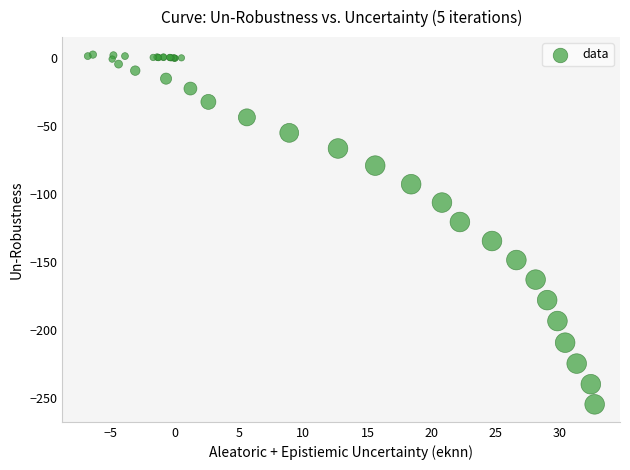

What Y value in the scatter plot is closest to -126?

-120.5